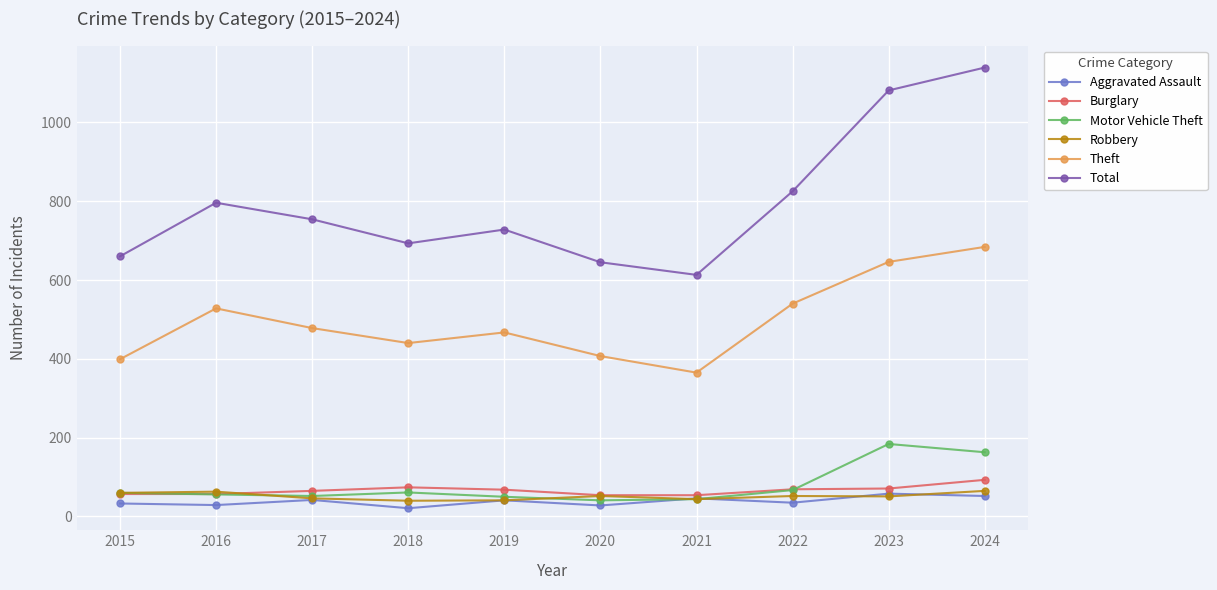

At which category does the chart reach its peak across all series?

2024